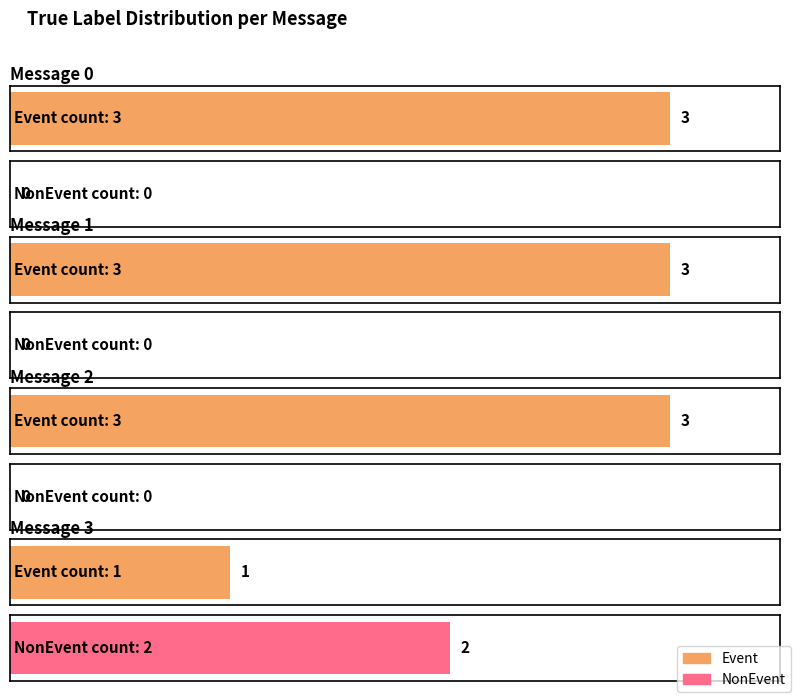

Which series has the largest total across all categories?

Event